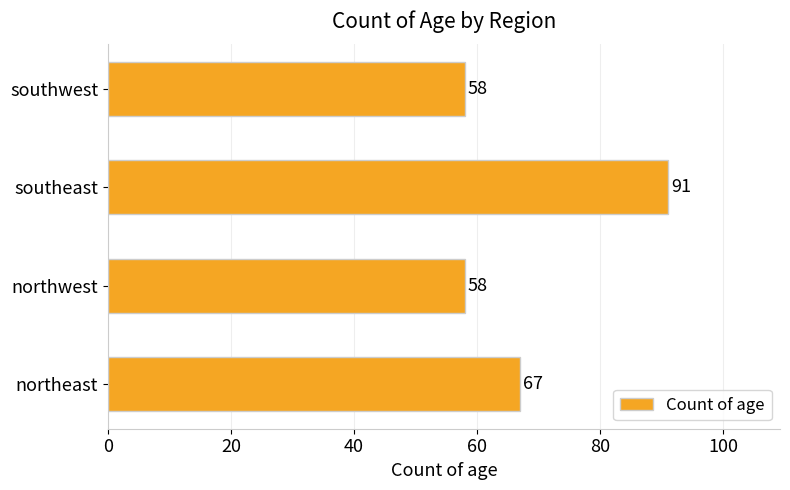

How many distinct data groups are displayed?

1